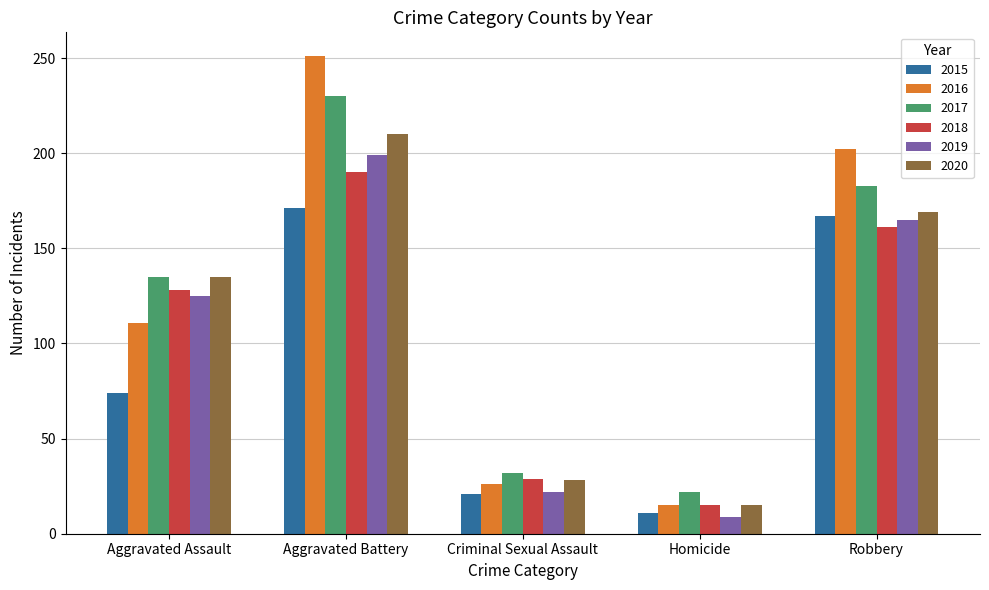

Is the value of 2017 at Aggravated Assault greater than the value of 2018 at Criminal Sexual Assault?

Yes